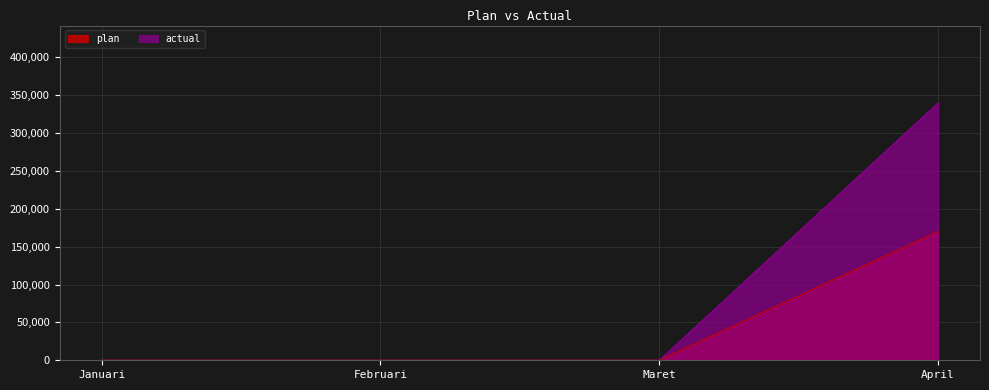

Reading right to left, extract all data points from this chart.

plan: April=170000	Maret=0	Februari=0	Januari=0
actual: April=340000	Maret=0	Februari=0	Januari=0